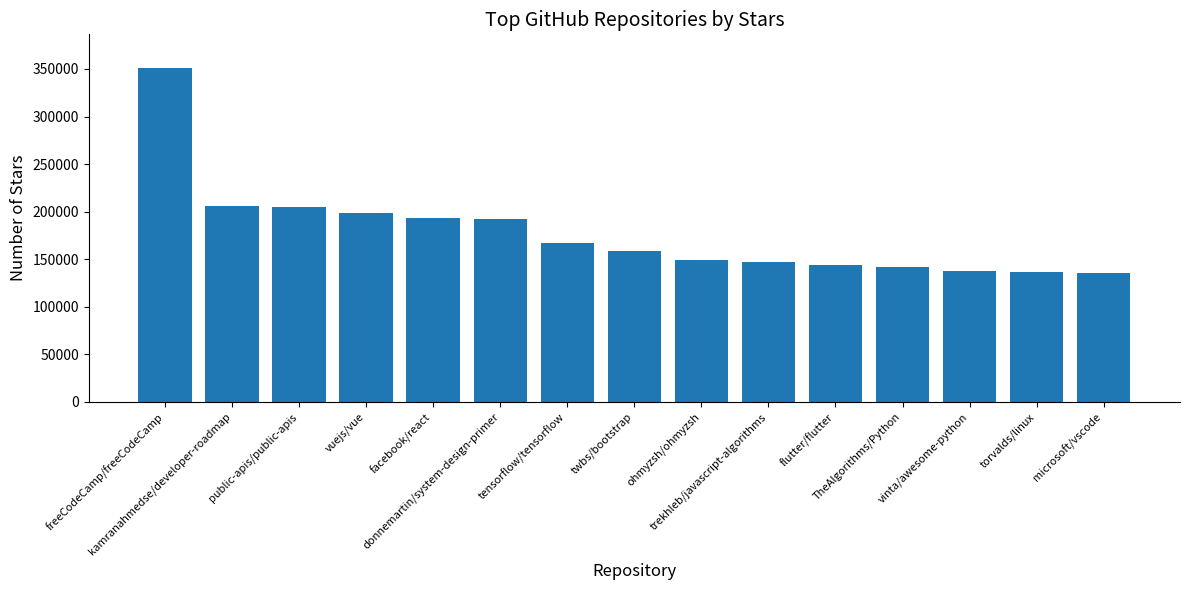

What is the smallest value displayed?

135330